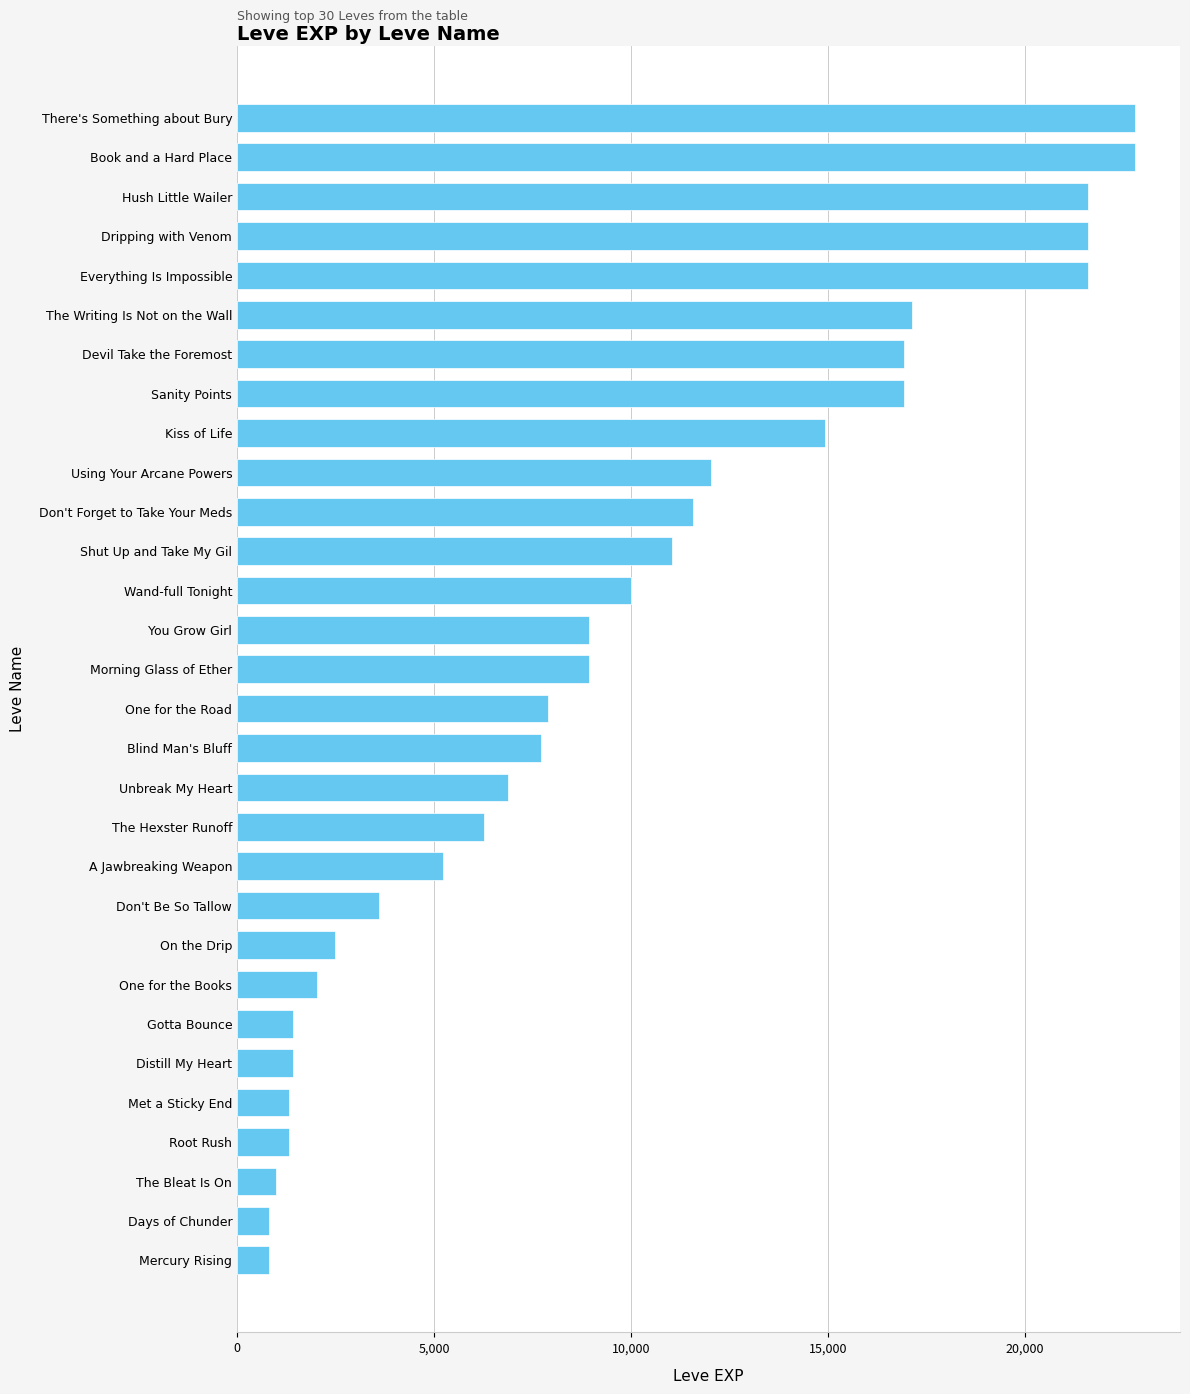

What is the maximum value shown in the chart?

22790